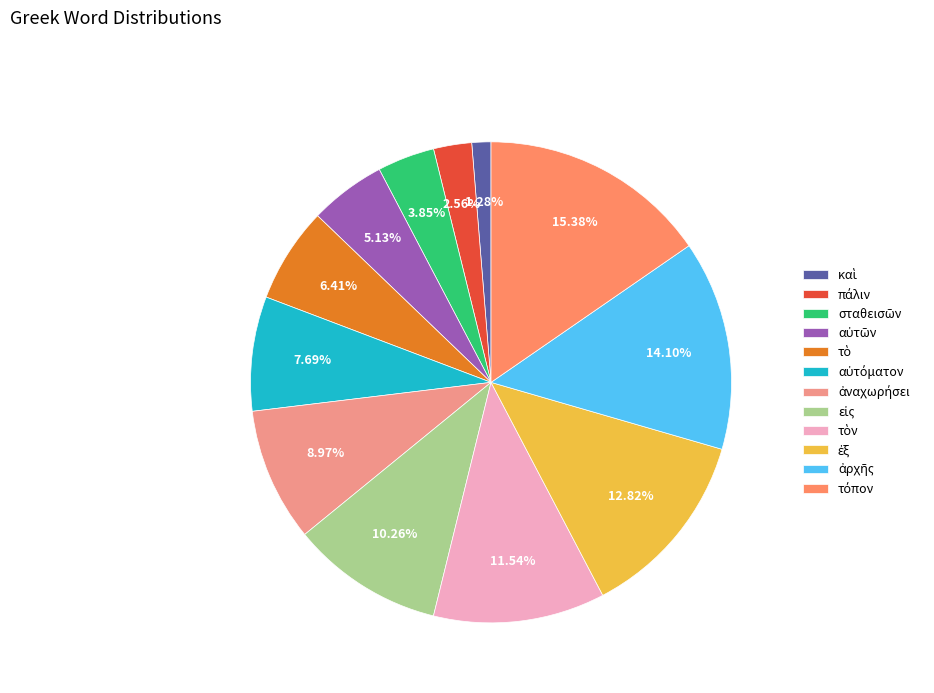

Does any single category account for the majority?

No